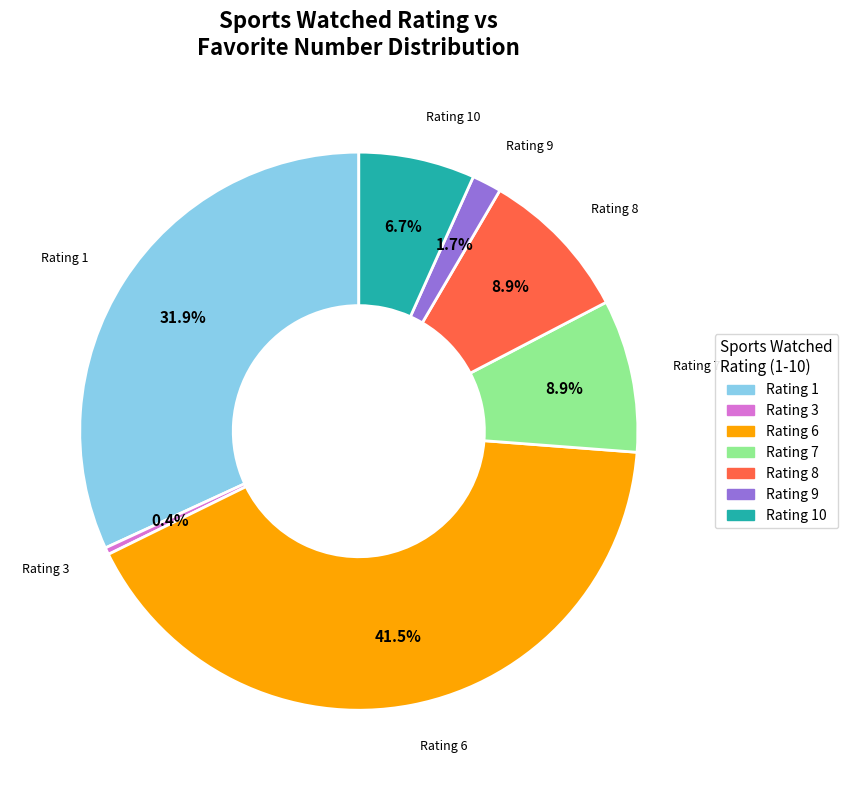

Is there a majority slice in this chart?

No